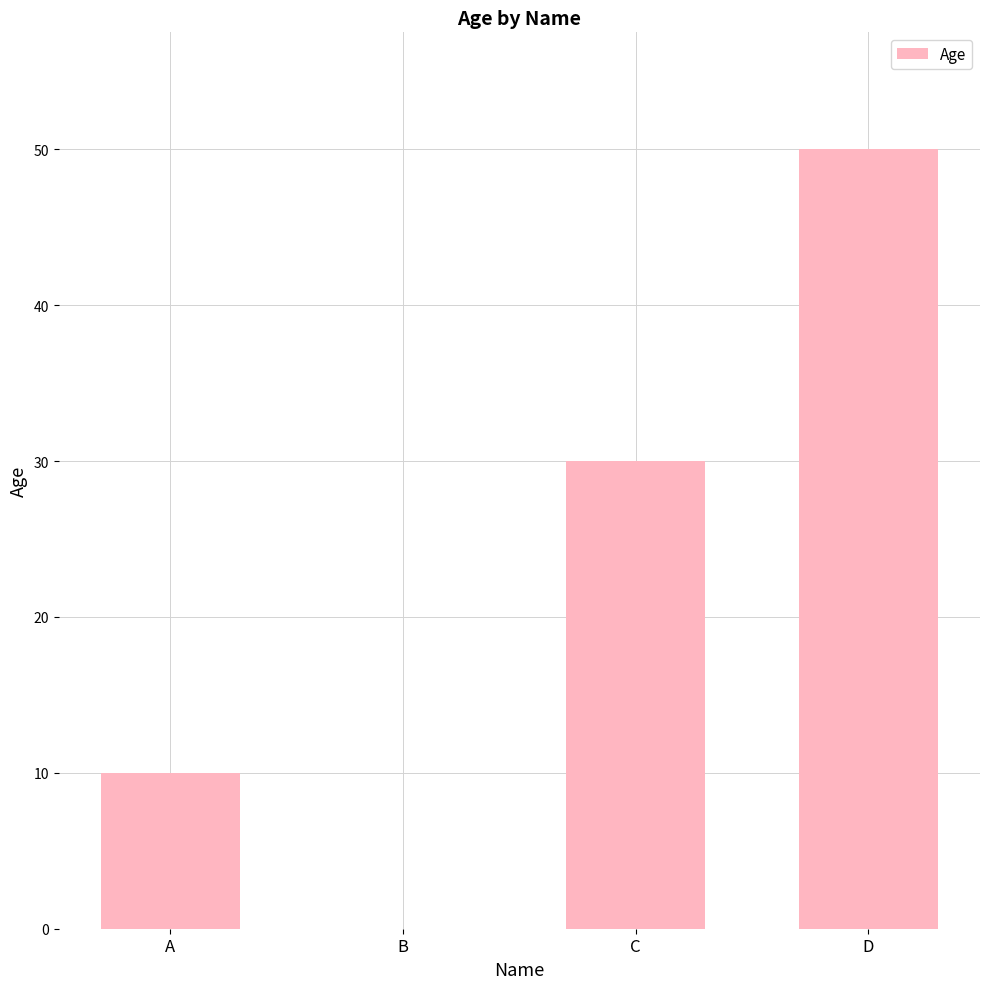

What is the maximum value shown in the chart?

50